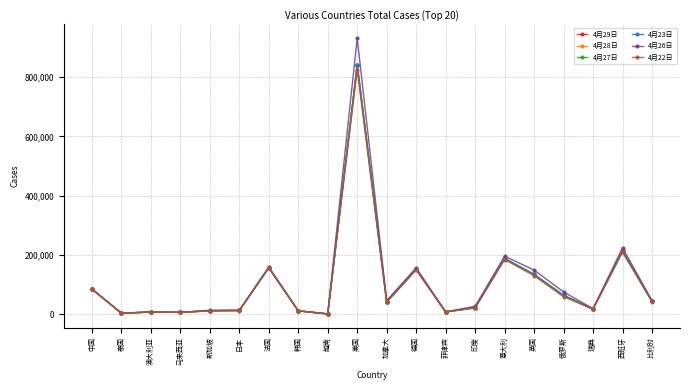

List the series in order of their peak value, highest first.

4月26日, 4月29日, 4月28日, 4月27日, 4月23日, 4月22日